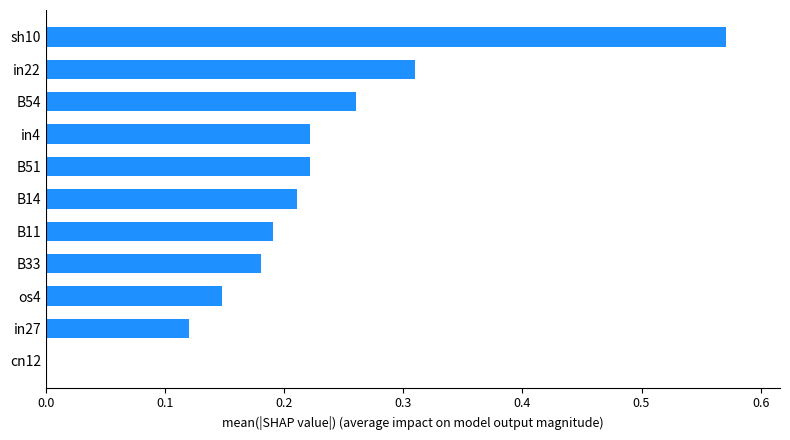

The value at B11 is 0.0. True or false?

False